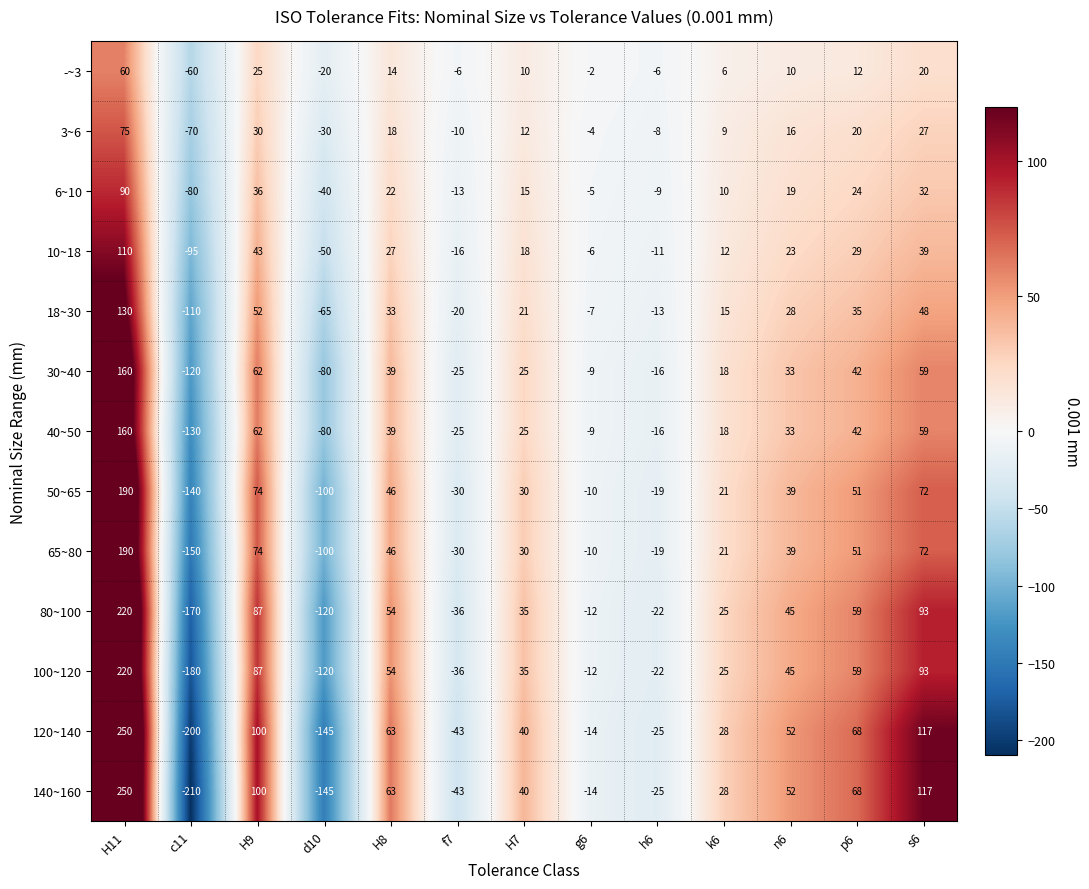

How many categories are shown in the chart?

13